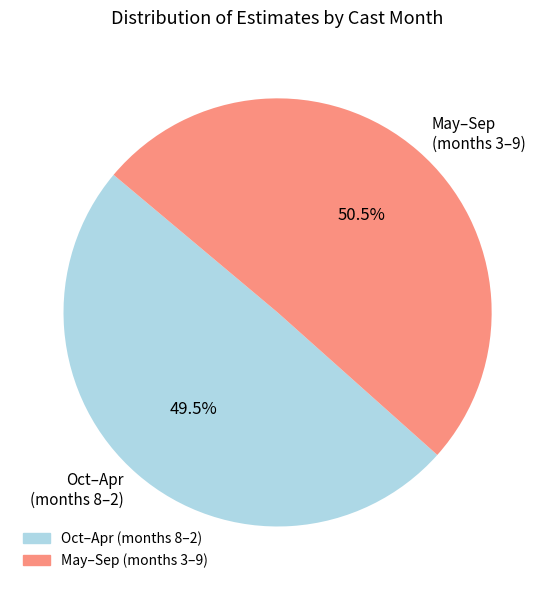

Combined, what portion of the pie is Oct–Apr (months 8–2) and May–Sep (months 3–9)?

100.0%